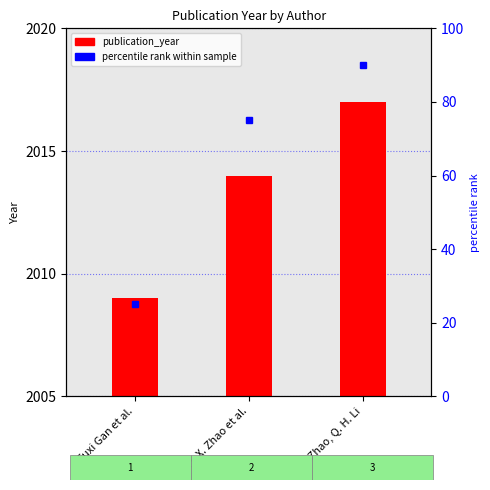

Rank the categories by value from lowest to highest.

Fuxi Gan et al., H. X. Zhao et al., H. X. Zhao, Q. H. Li